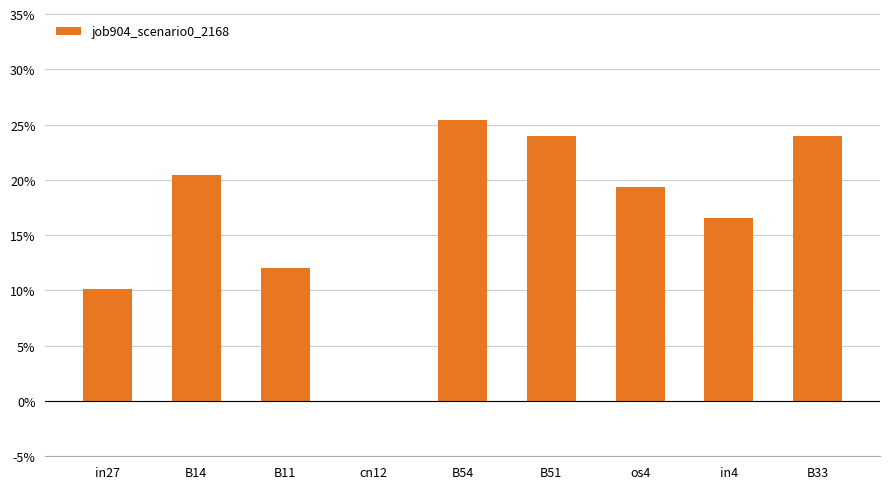

Rank the categories by value from highest to lowest.

B54, B51, B33, B14, os4, in4, B11, in27, cn12